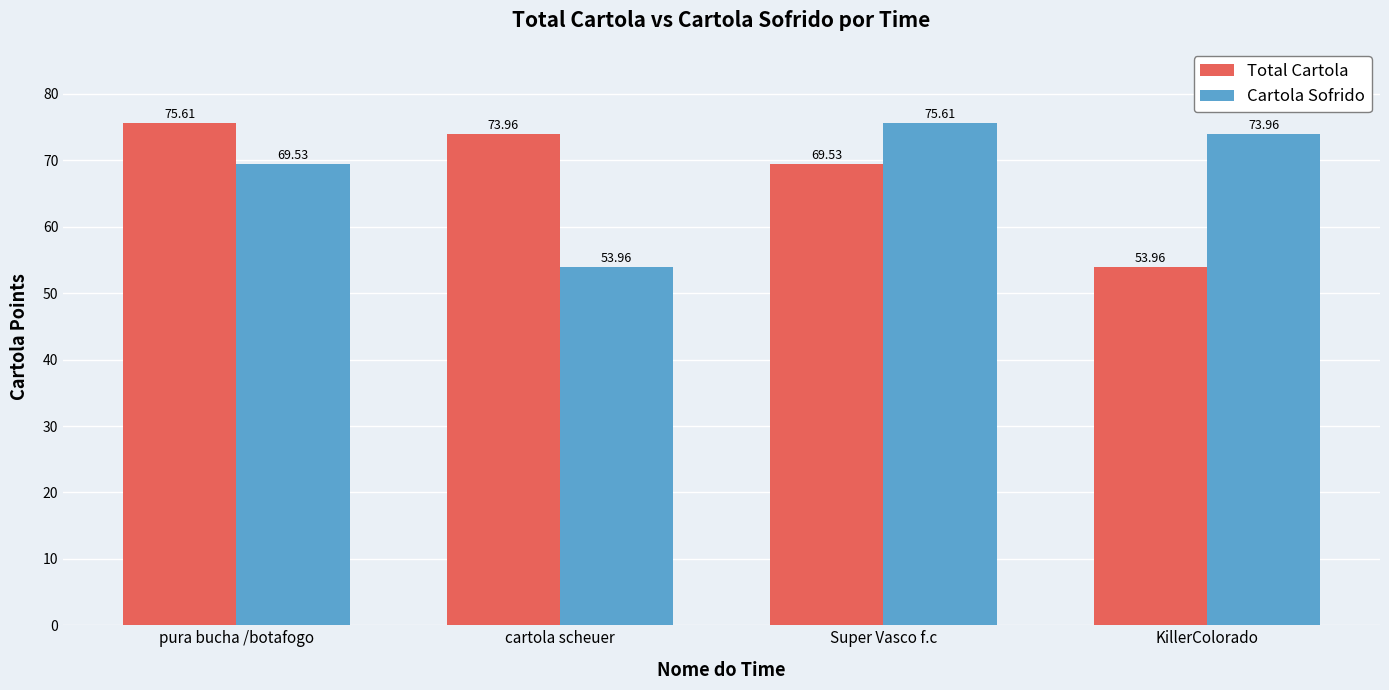

Reading left to right, list all the values displayed in this chart.

Total Cartola: 75.6	74.0	69.5	54.0
Cartola Sofrido: 69.5	54.0	75.6	74.0